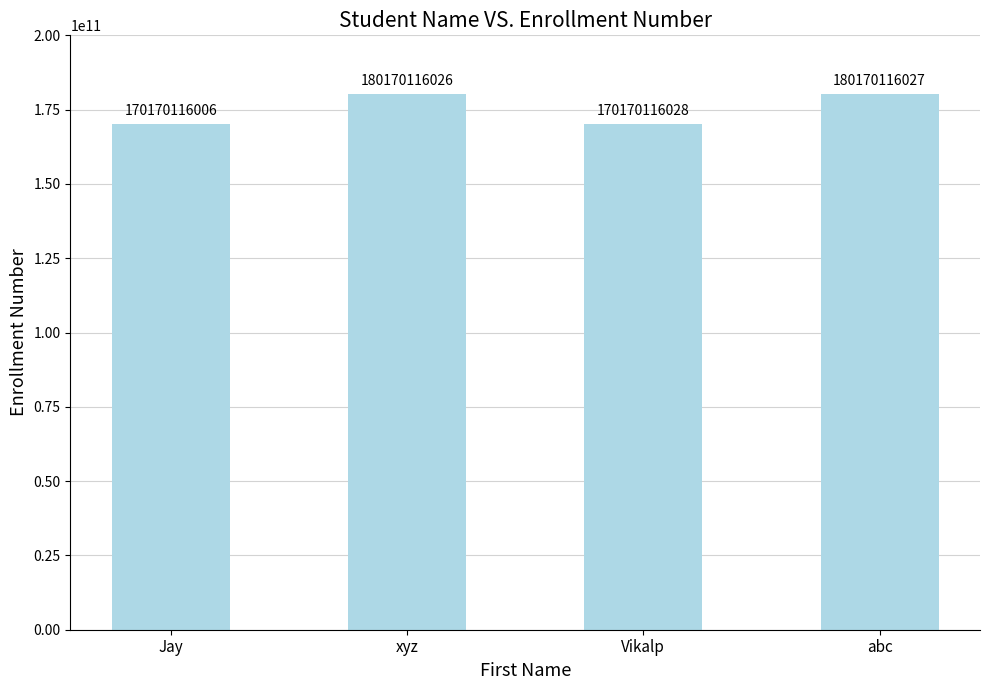

What is the label of the 4th bar from the left?

abc